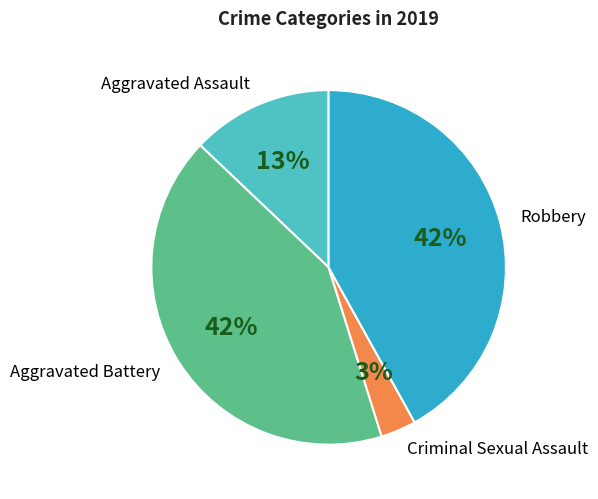

To the nearest percent, what is the difference between the largest and smallest slice percentages?

39%